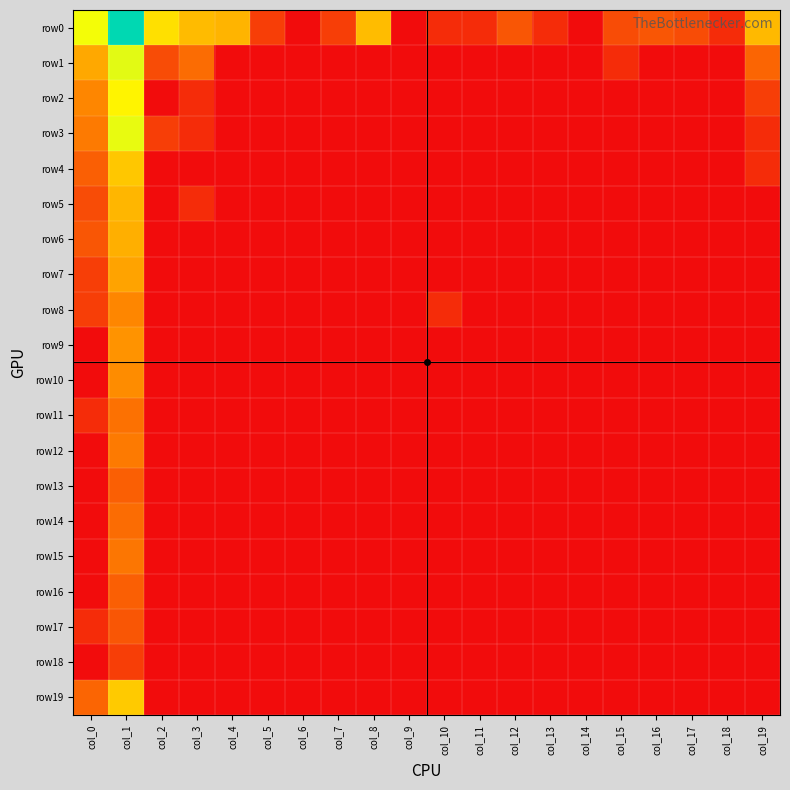

Rank the series by their maximum value, from highest to lowest.

row0, row1, row3, row2, row19, row4, row5, row6, row7, row9, row10, row8, row12, row15, row11, row14, row13, row16, row17, row18